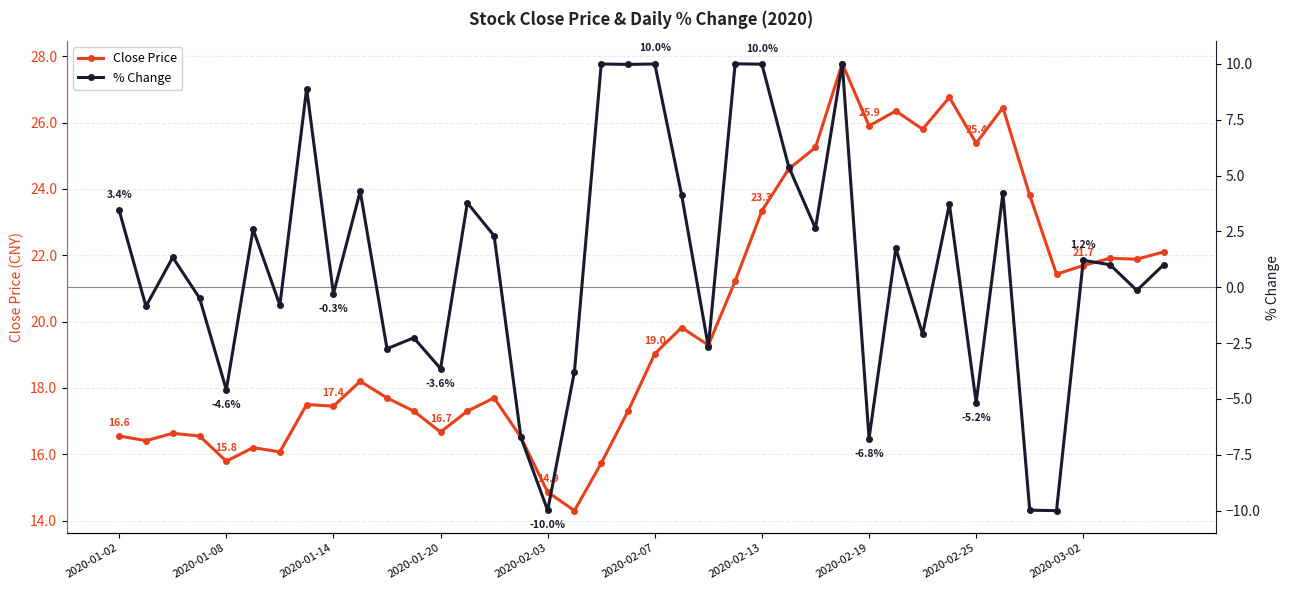

Is this an area chart (filled region under the line)?

No